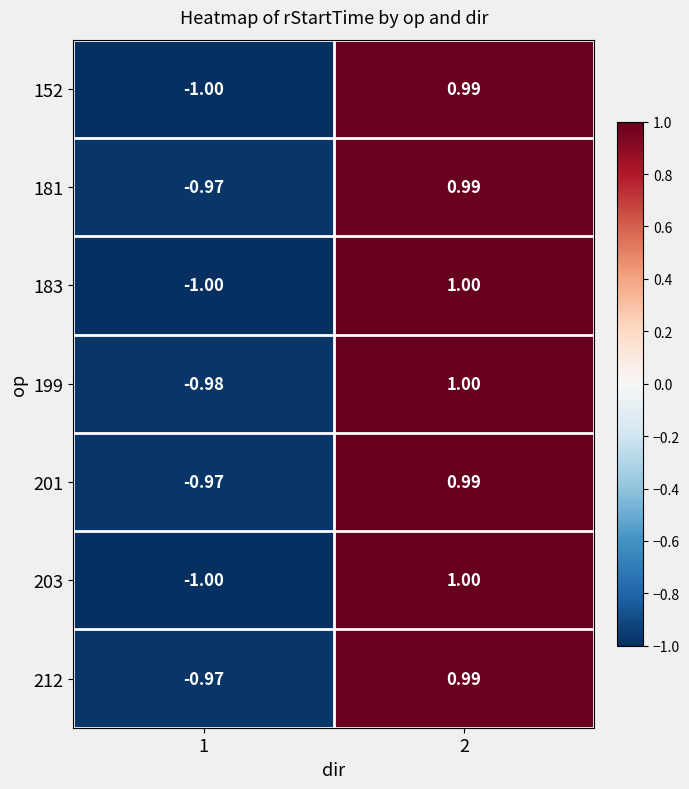

Is the value of 212 at 2 greater than the value of 152 at 1?

Yes